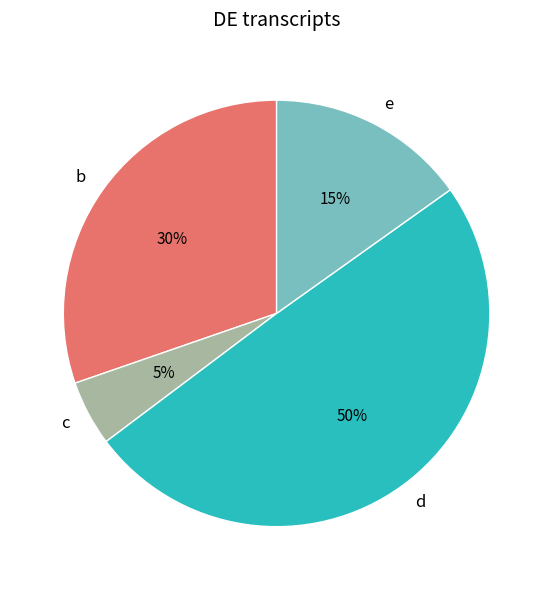

What is the largest slice in the pie chart?

d